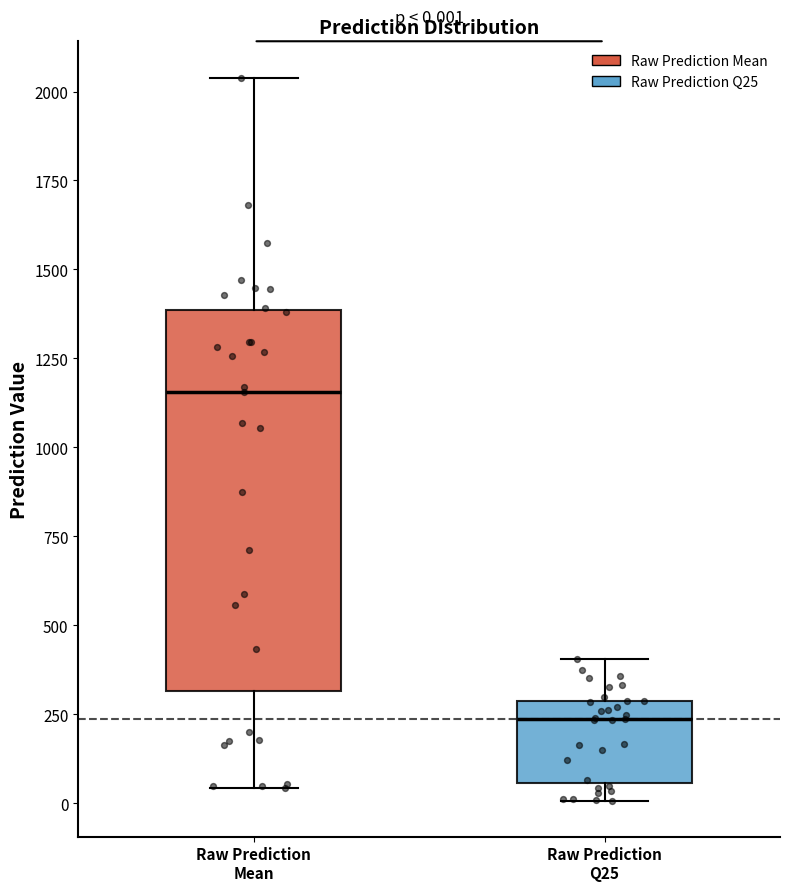

Comparing the boxes themselves (not the whiskers), which one is the tallest?

Raw Prediction Mean